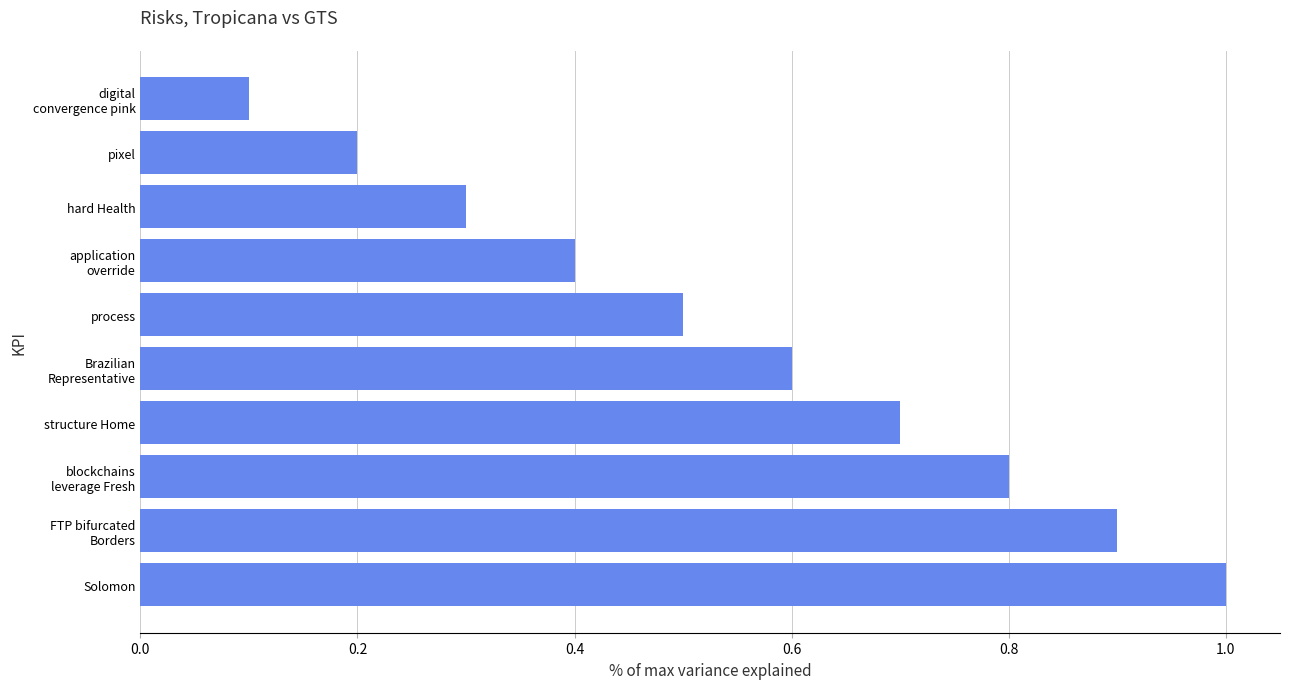

Rank the categories by value from lowest to highest.

digital
convergence pink, pixel, hard Health, application
override, process, Brazilian
Representative, structure Home, blockchains
leverage Fresh, FTP bifurcated
Borders, Solomon